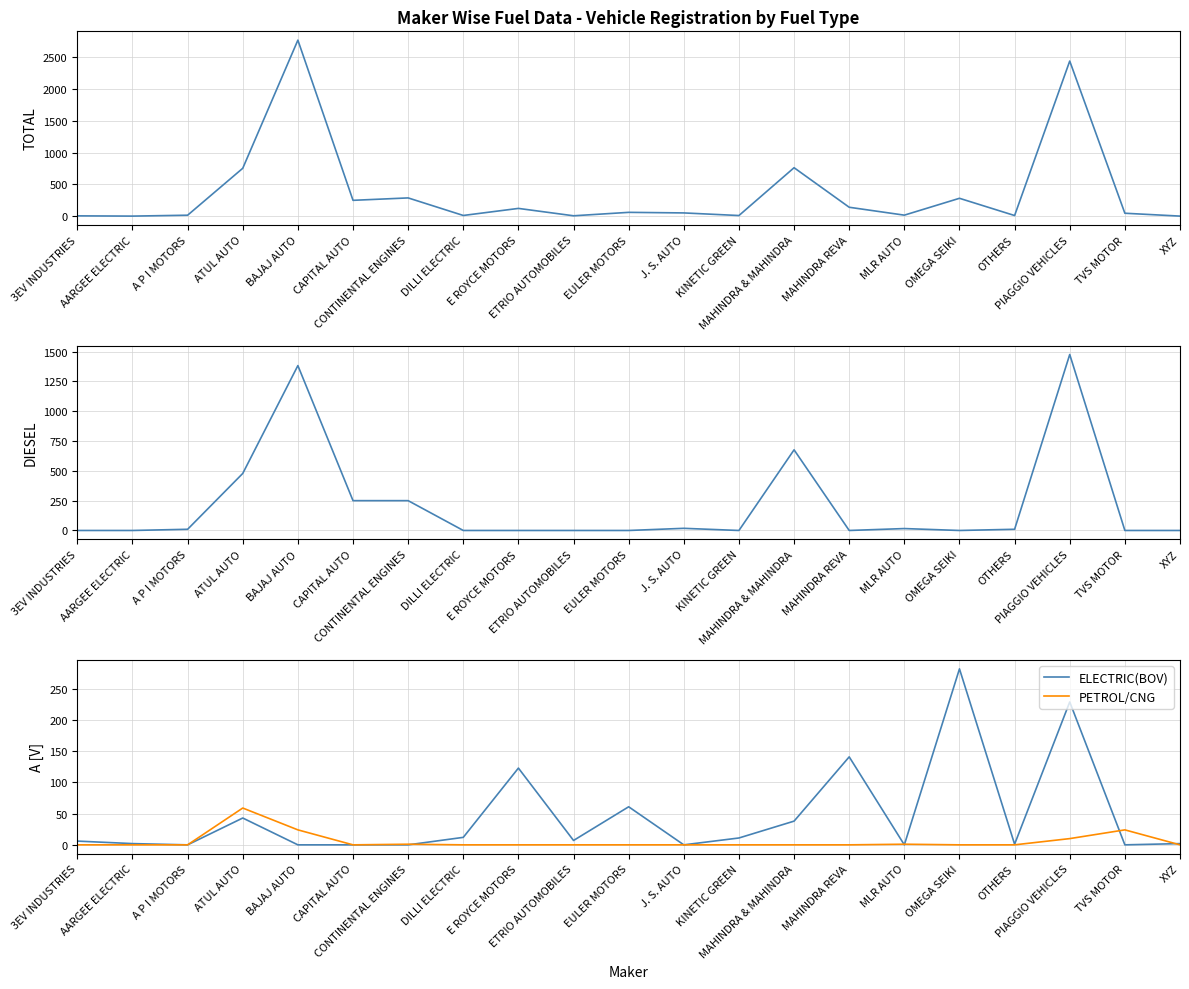

What is the minimum value for TOTAL?

2